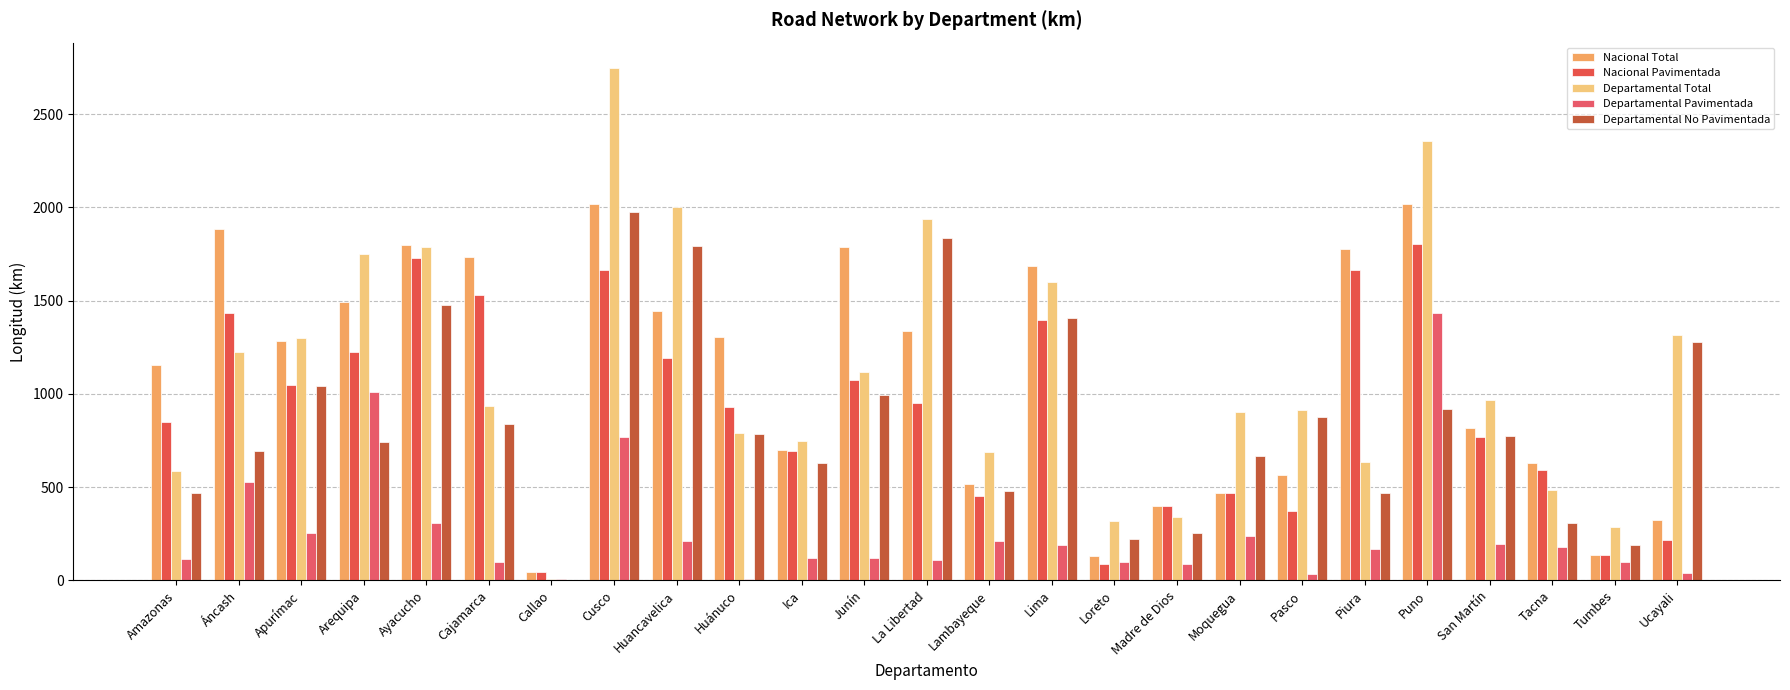

Reading left to right, what are all the values shown in this chart?

Nacional Total: 1155.7	1884.9	1283.1	1495.2	1801.1	1734.0	44.8	2020.3	1444.4	1305.2	698.2	1787.2	1335.5	515.1	1684.6	128.9	399.4	470.3	564.3	1779.8	2020.8	815.1	630.7	138.5	322.9
Nacional Pavimentada: 849.4	1436.0	1048.3	1222.3	1727.7	1529.7	44.8	1665.0	1190.9	929.6	696.1	1073.3	949.5	450.6	1395.0	88.6	399.4	470.3	373.8	1666.8	1806.2	770.6	594.5	138.5	219.0
Departamental Total: 585.1	1222.7	1298.9	1752.9	1786.6	936.6	6.9	2746.8	2004.4	792.2	747.0	1115.3	1940.8	689.7	1598.9	320.7	340.0	904.6	912.6	637.0	2356.8	965.3	487.4	287.5	1315.7
Departamental Pavimentada: 114.8	526.7	255.7	1010.2	307.2	97.0	5.2	769.8	213.2	6.6	117.8	118.5	106.8	210.0	191.9	97.2	88.0	239.8	34.2	170.0	1435.9	192.7	177.1	99.0	39.8
Departamental No Pavimentada: 470.3	696.1	1043.2	742.8	1479.4	839.6	1.7	1976.9	1791.2	785.6	629.3	996.8	1834.0	479.7	1407.1	223.6	252.0	664.7	878.4	467.0	920.9	772.6	310.3	188.4	1275.9